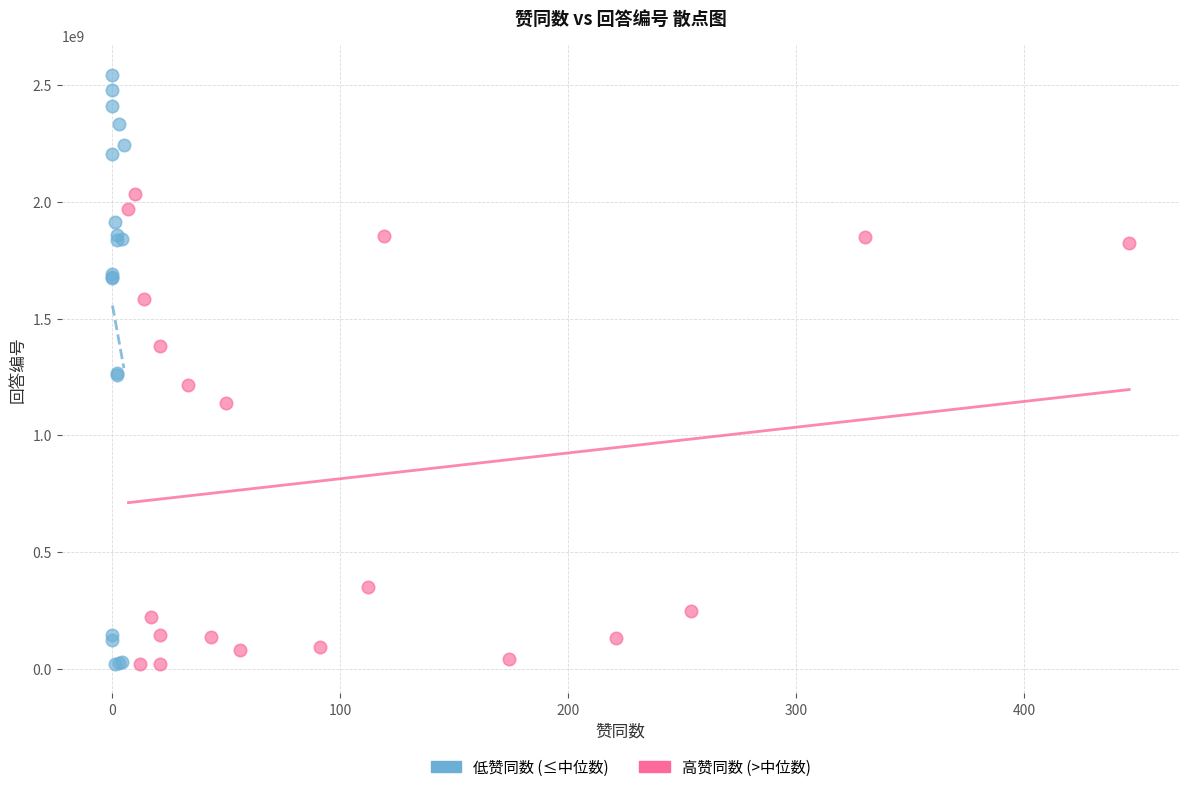

Which series has the widest spread of Y values?

低赞同数 (≤中位数)